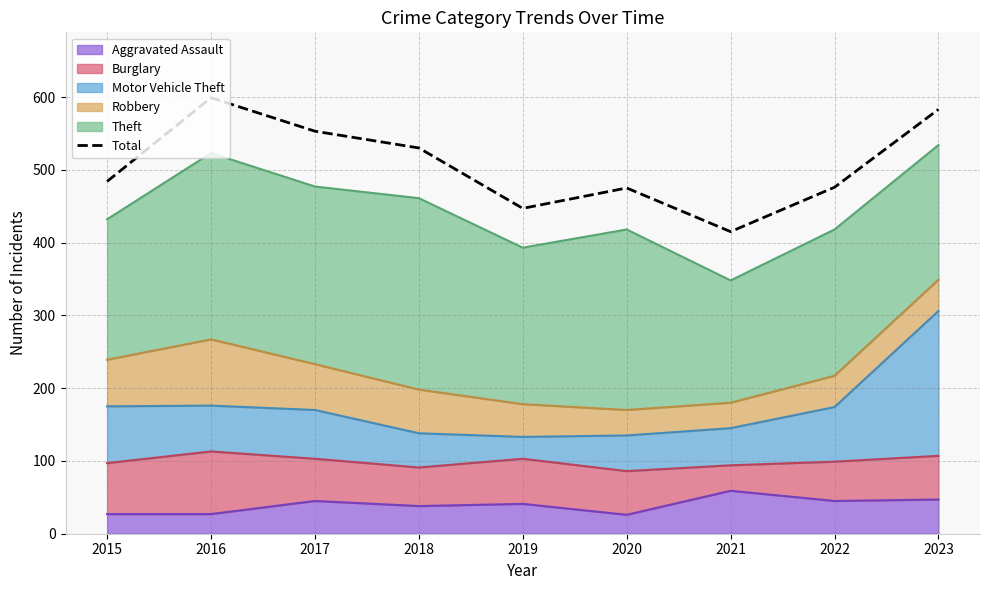

Reading left to right, extract all data points from this chart.

2015=484	2016=599	2017=553	2018=530	2019=447	2020=475	2021=415	2022=476	2023=583